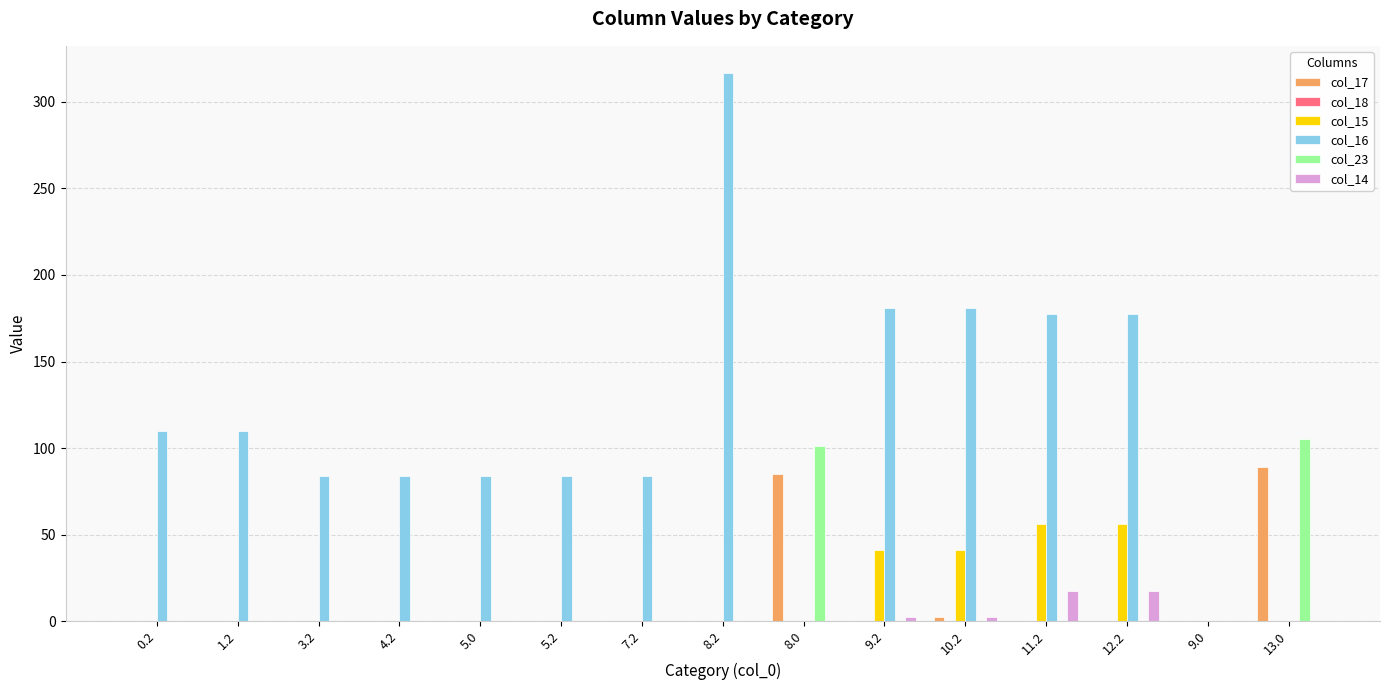

The value of col_17 at 13.0 is 21.2. True or false?

False